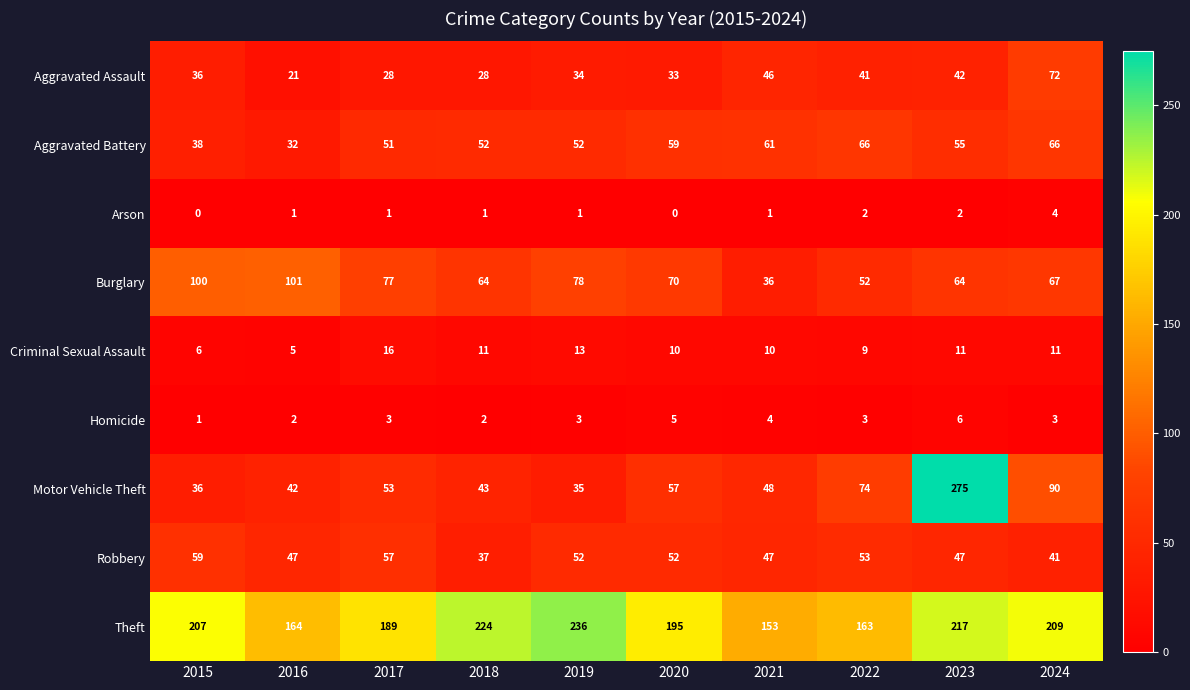

Is it true that Theft equals 106 at 2015?

False